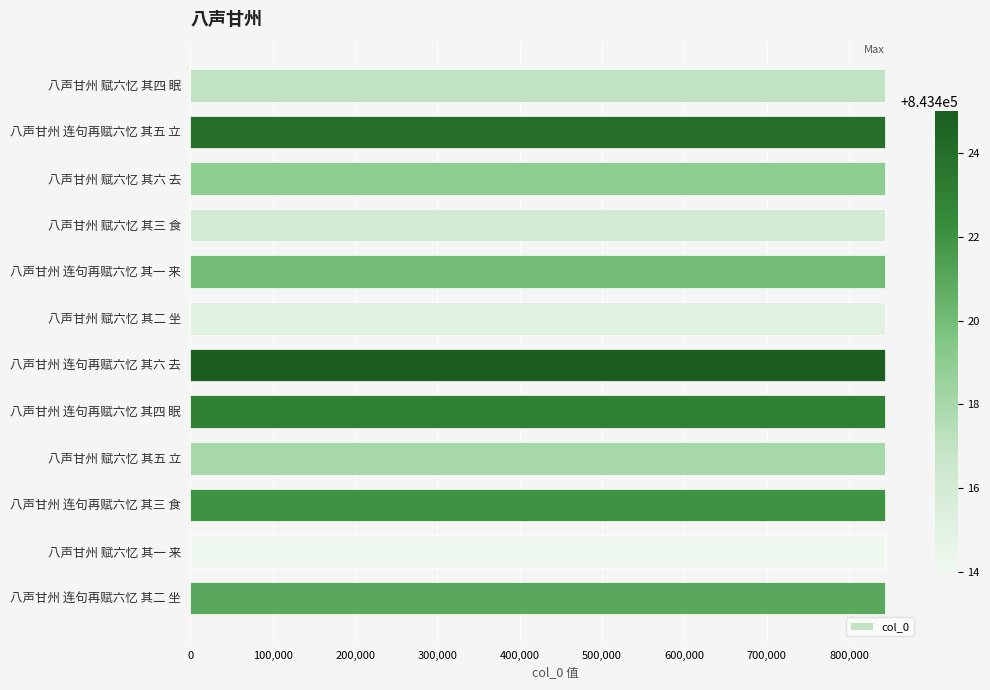

What is the ratio of the value at 八声甘州 赋六忆 其二 坐 to the value at 八声甘州 赋六忆 其六 去?

1.0